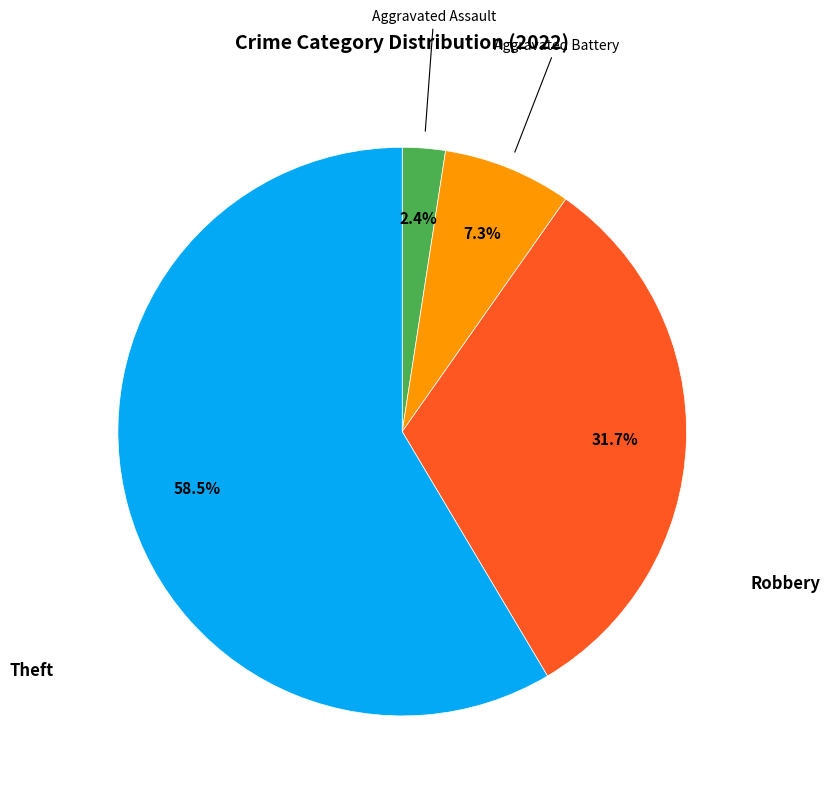

Is there a majority slice in this chart?

Yes